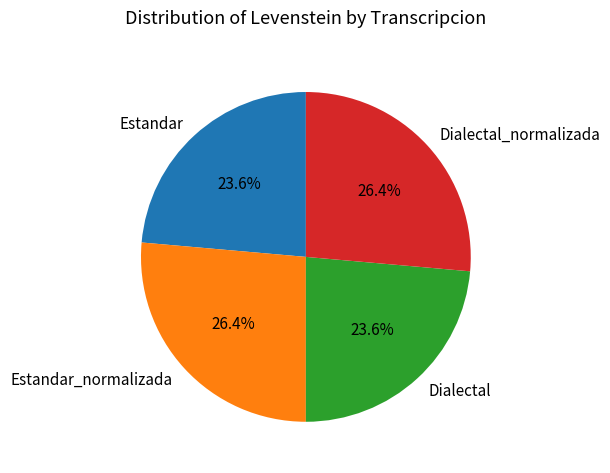

Between Dialectal and Estandar_normalizada, which is larger?

Estandar_normalizada